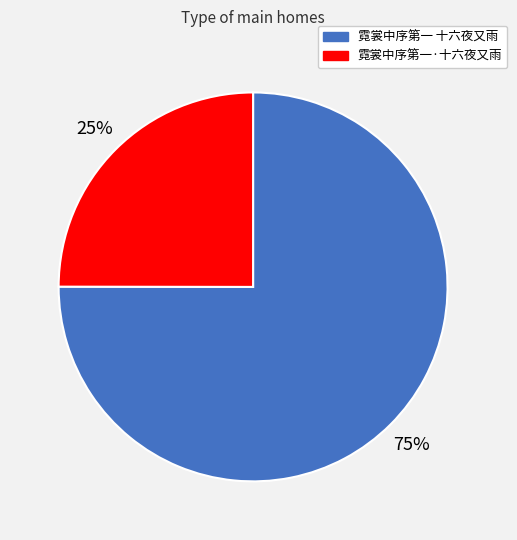

Rank the categories by value from highest to lowest.

霓裳中序第一 十六夜又雨, 霓裳中序第一·十六夜又雨